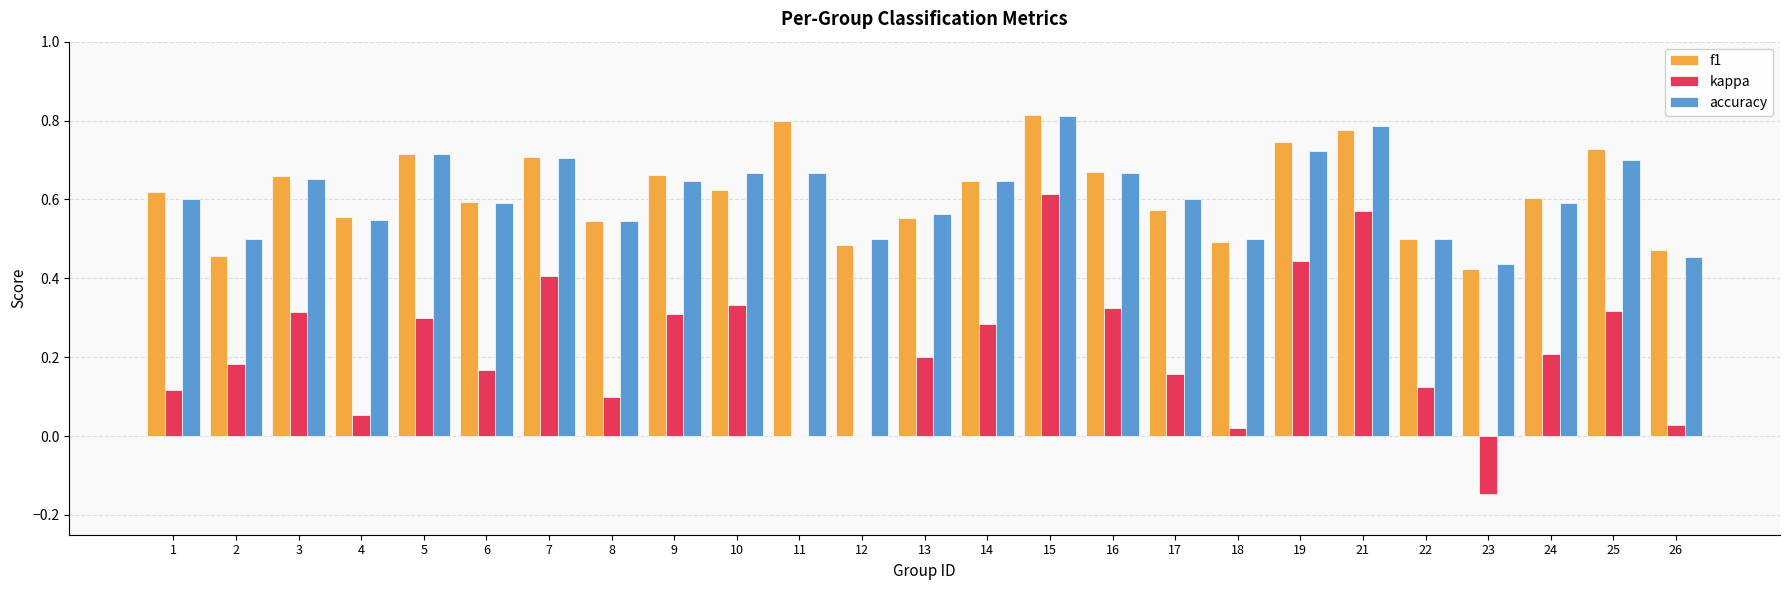

Which series changed the most between 8 and 14?

kappa